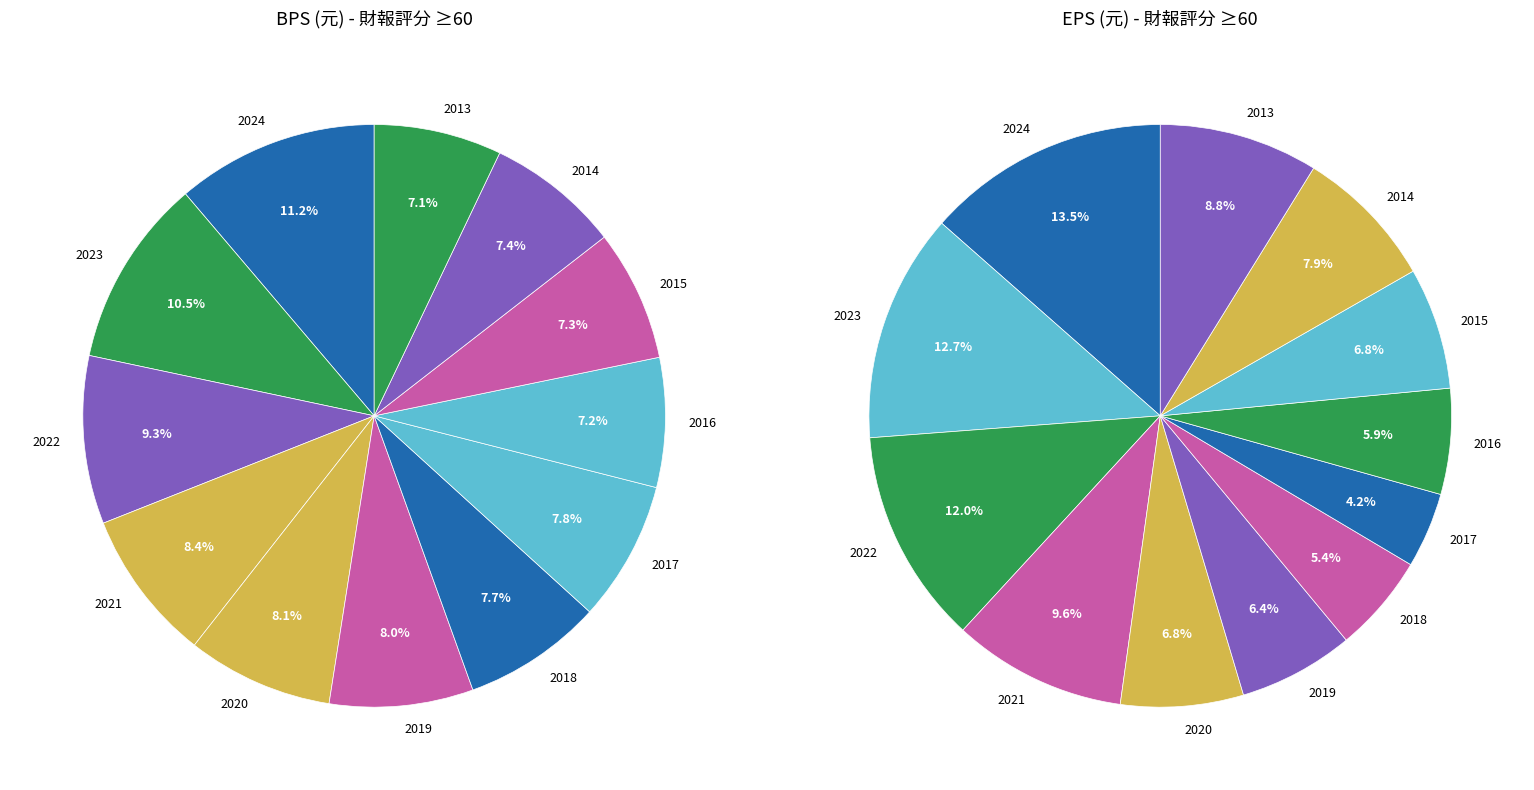

To the nearest percent, what is the difference between the 2013 and 2017 slice percentages?

1%